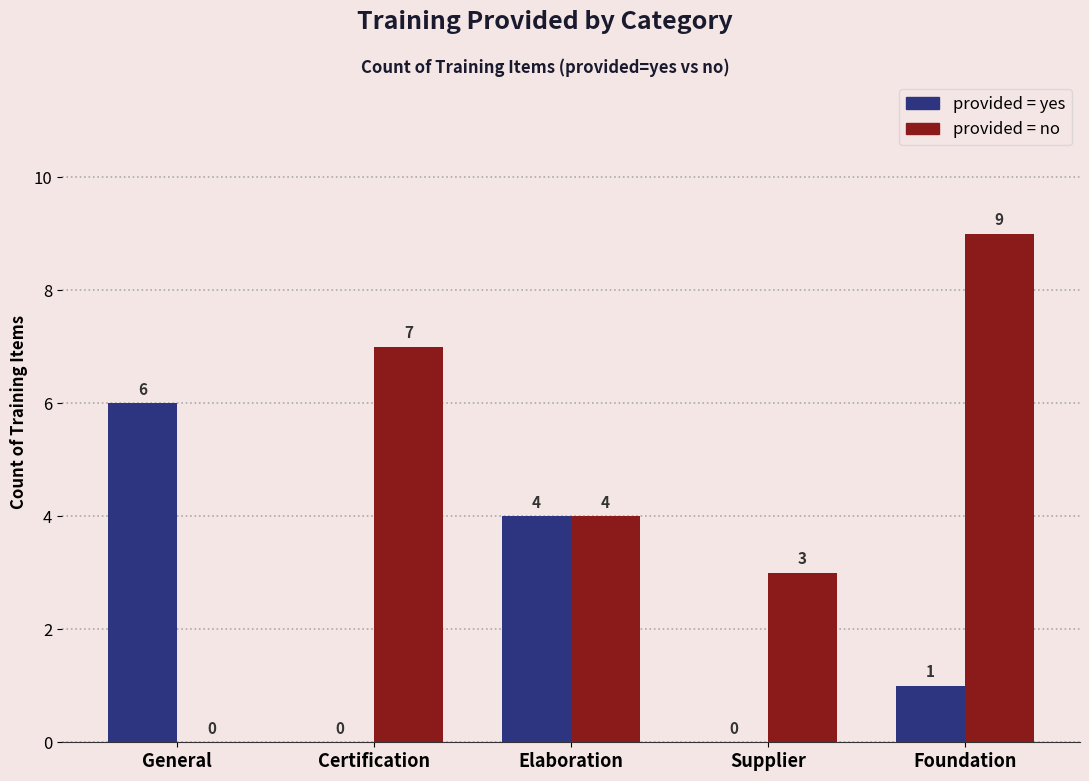

What is the total value across all series at Certification?

7